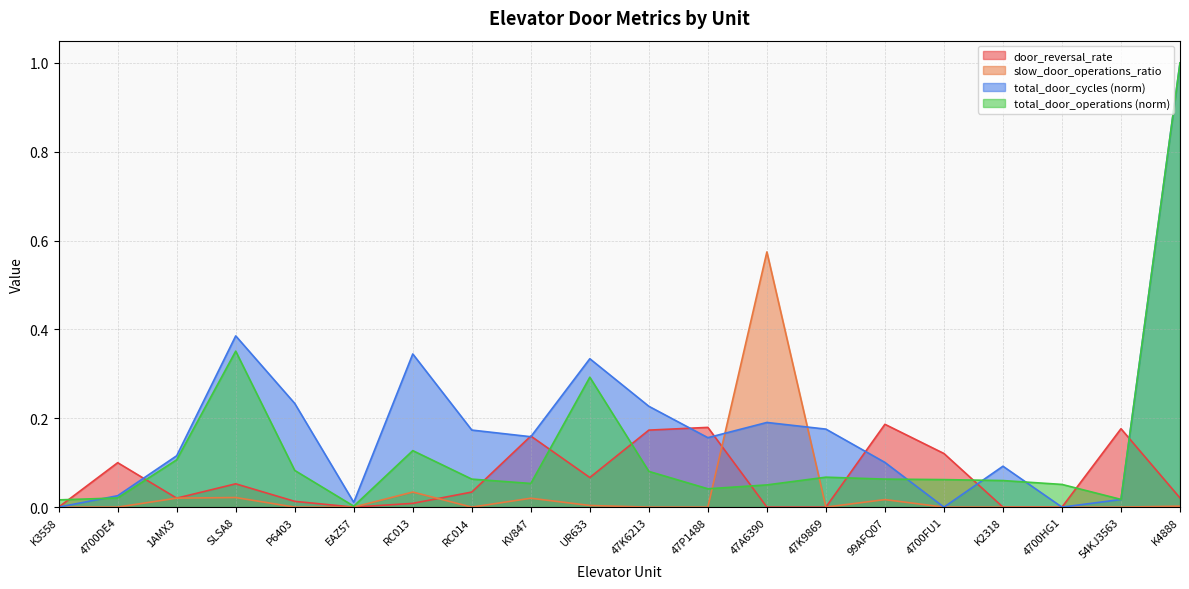

List the series in order of their overall mean, highest first.

total_door_cycles (norm), total_door_operations (norm), door_reversal_rate, slow_door_operations_ratio